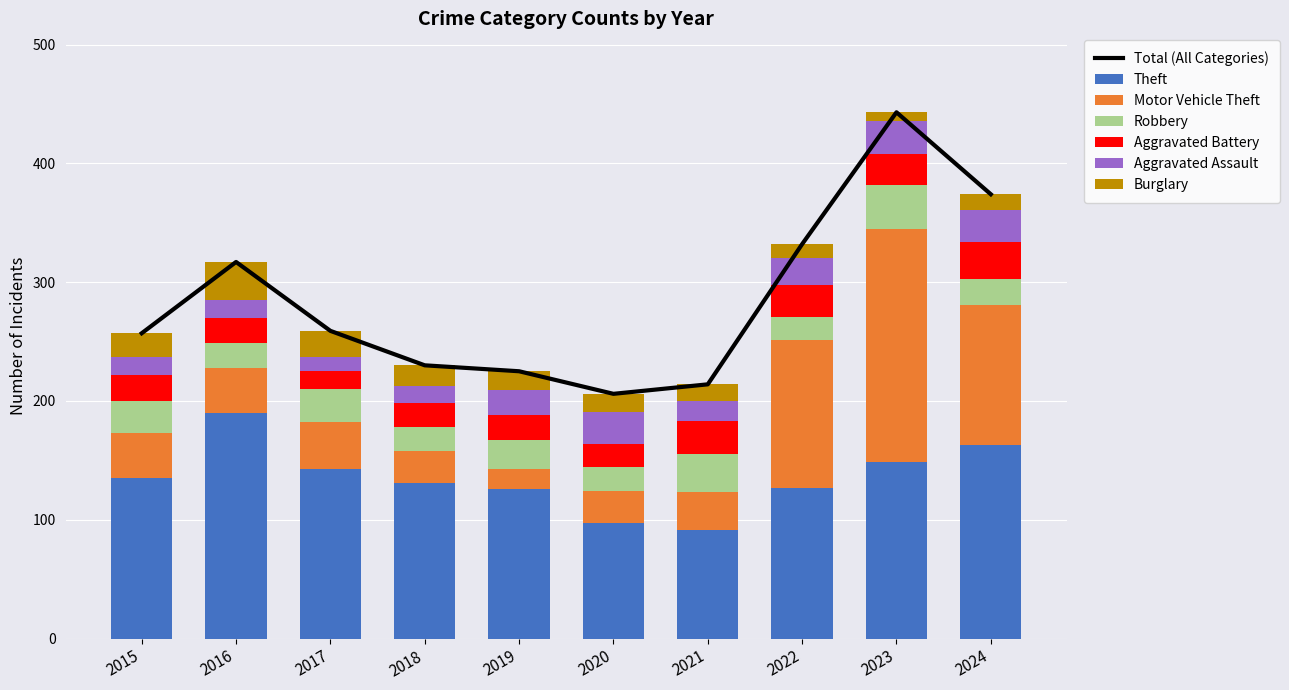

What is the value of the Robbery bar at the 3rd from the left?

28